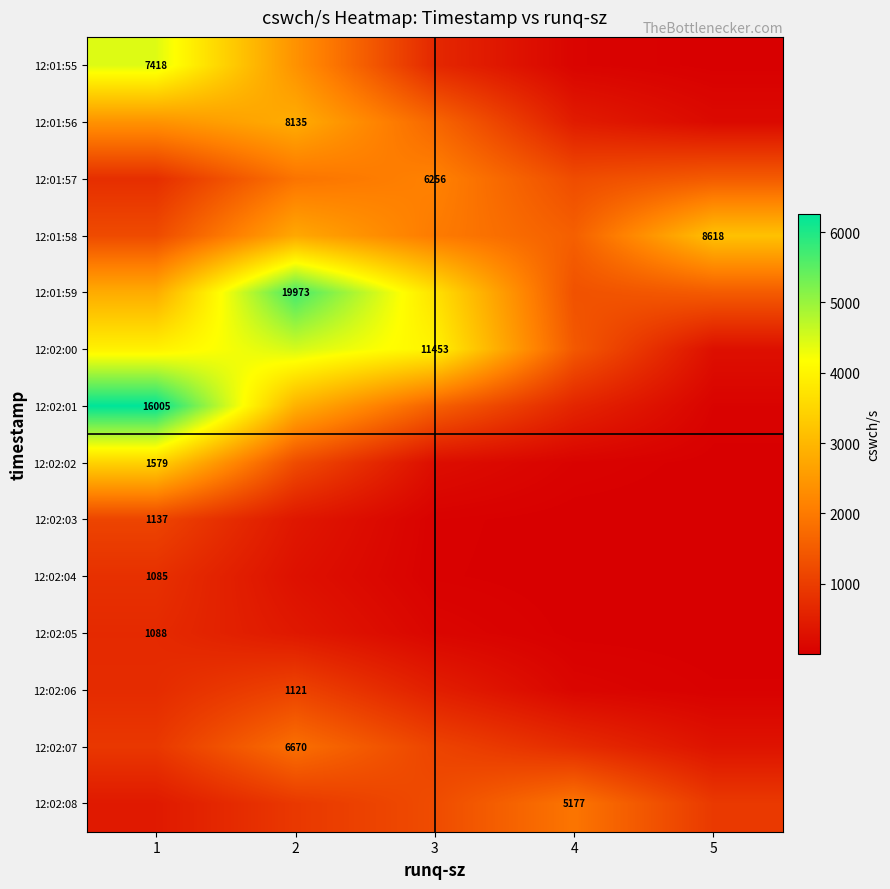

Is the value of 12:01:59 at 2 greater than the value of 12:02:07 at 2?

Yes